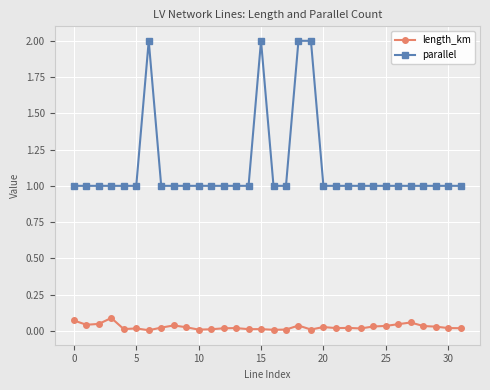

What is the value of the parallel point at the 12th from the left?

1.0